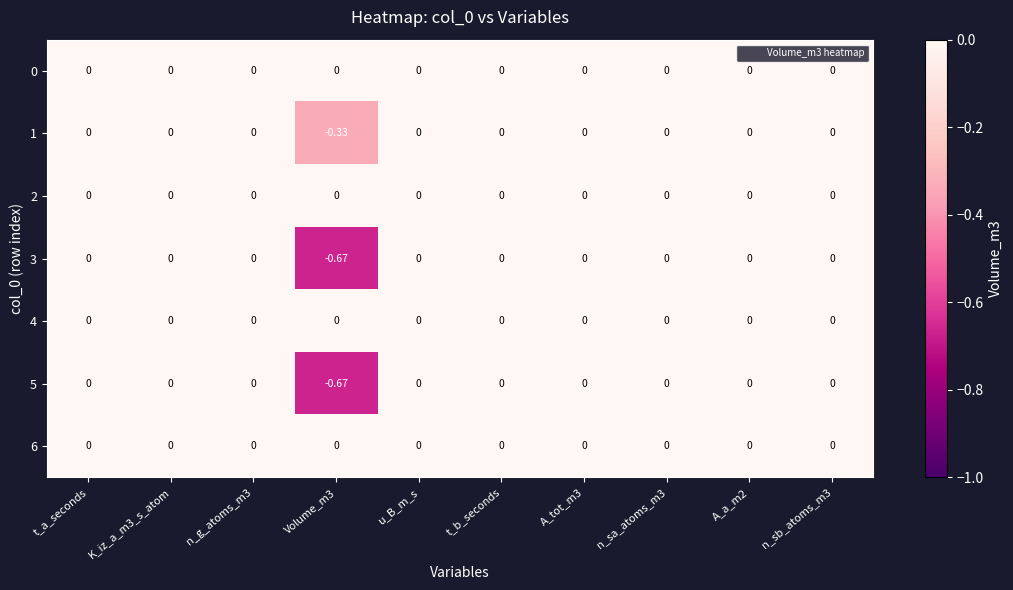

Which series has the largest range (max minus min)?

3